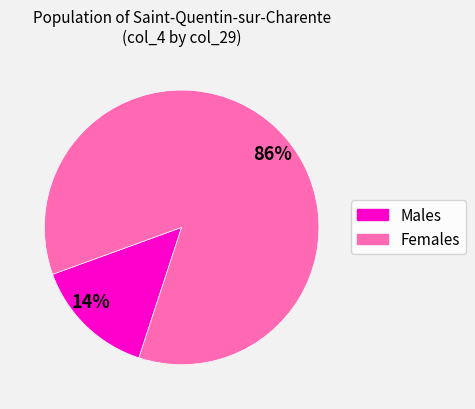

Rank the categories by value from highest to lowest.

86%, 14%